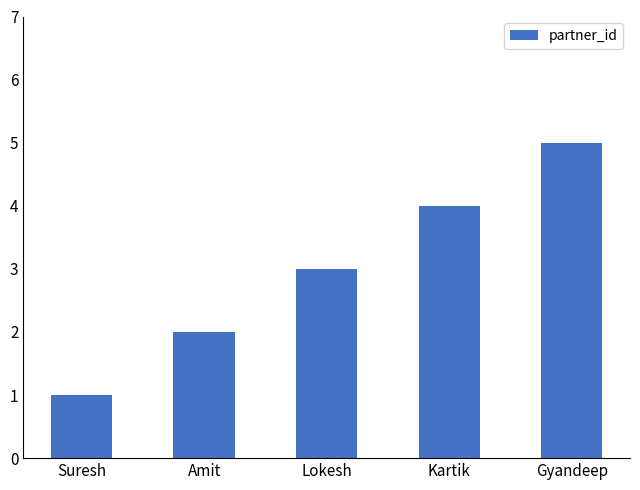

Are the bars grouped side by side (vs. stacked)?

No